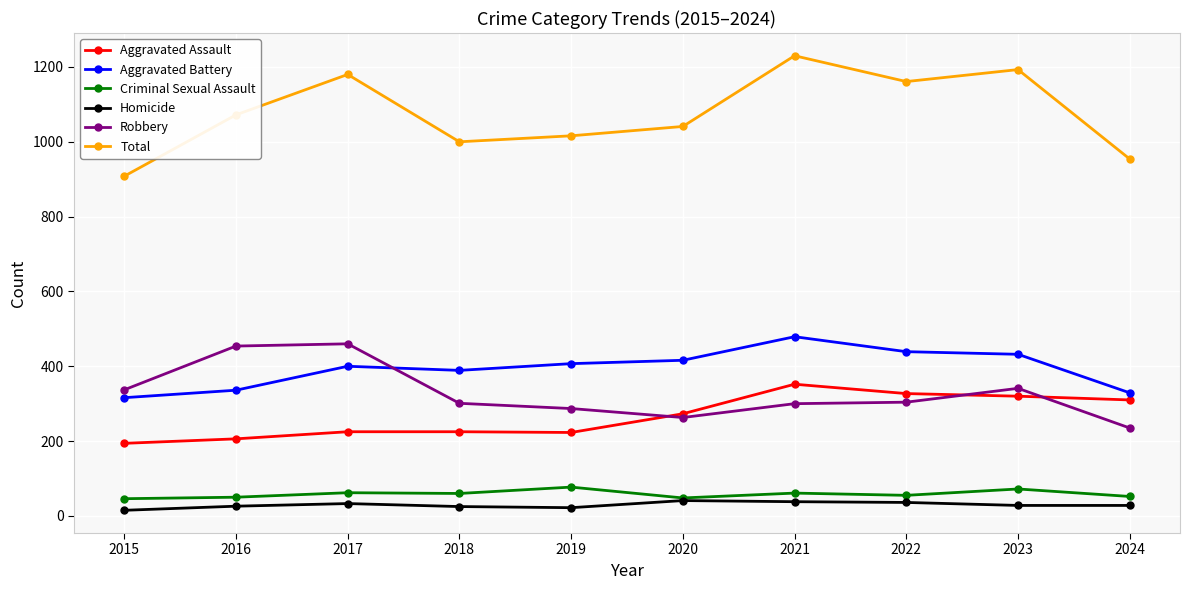

How many series are shown in this chart?

6